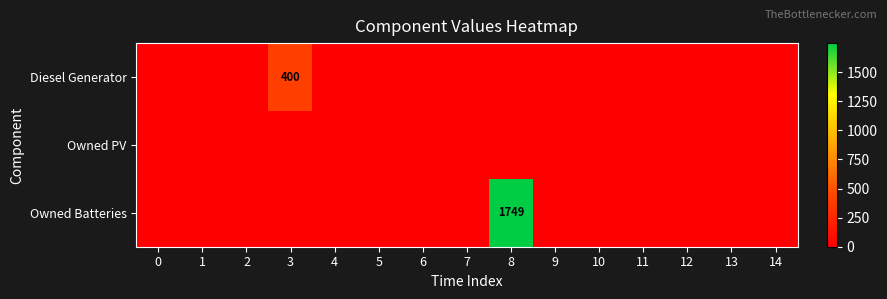

Is it true that Diesel Generator equals 205 at 1?

False